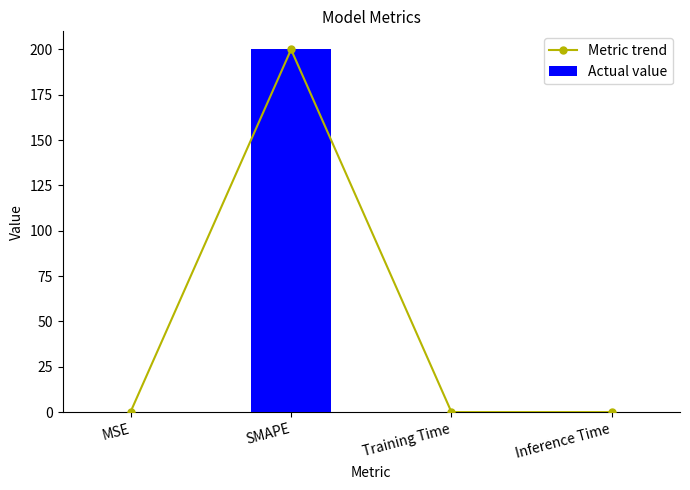

What is the difference between the Actual value values at Training Time and SMAPE?

200.0